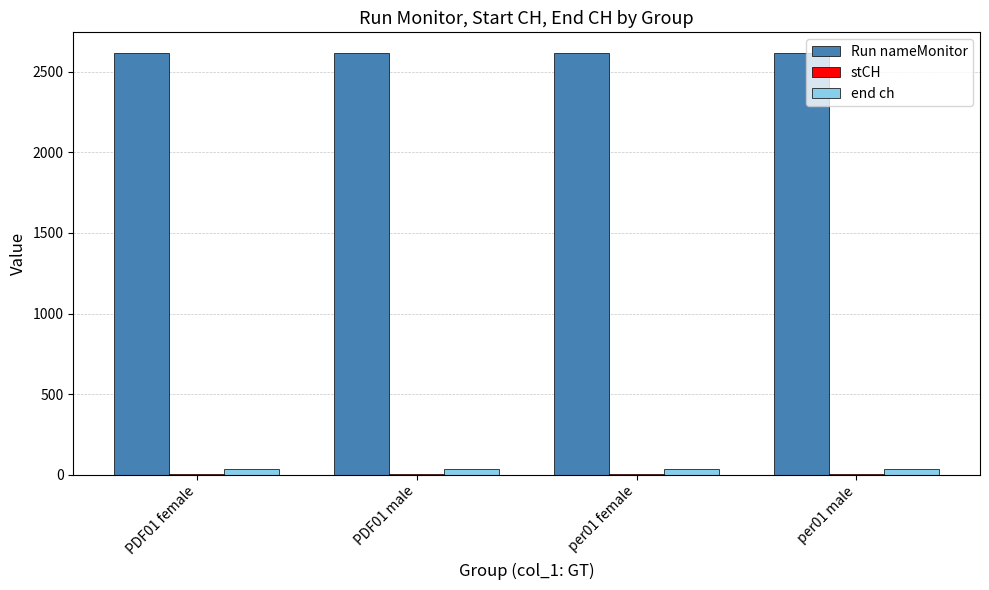

What is the sum of all Run nameMonitor values?

10460